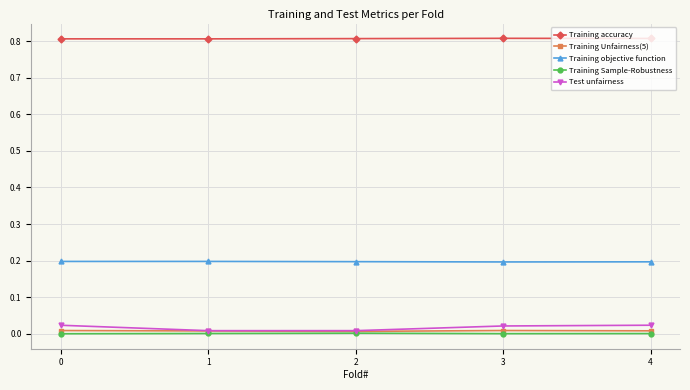

True or false: Training Unfairness(5) has a value of 0.0 at 4.

True